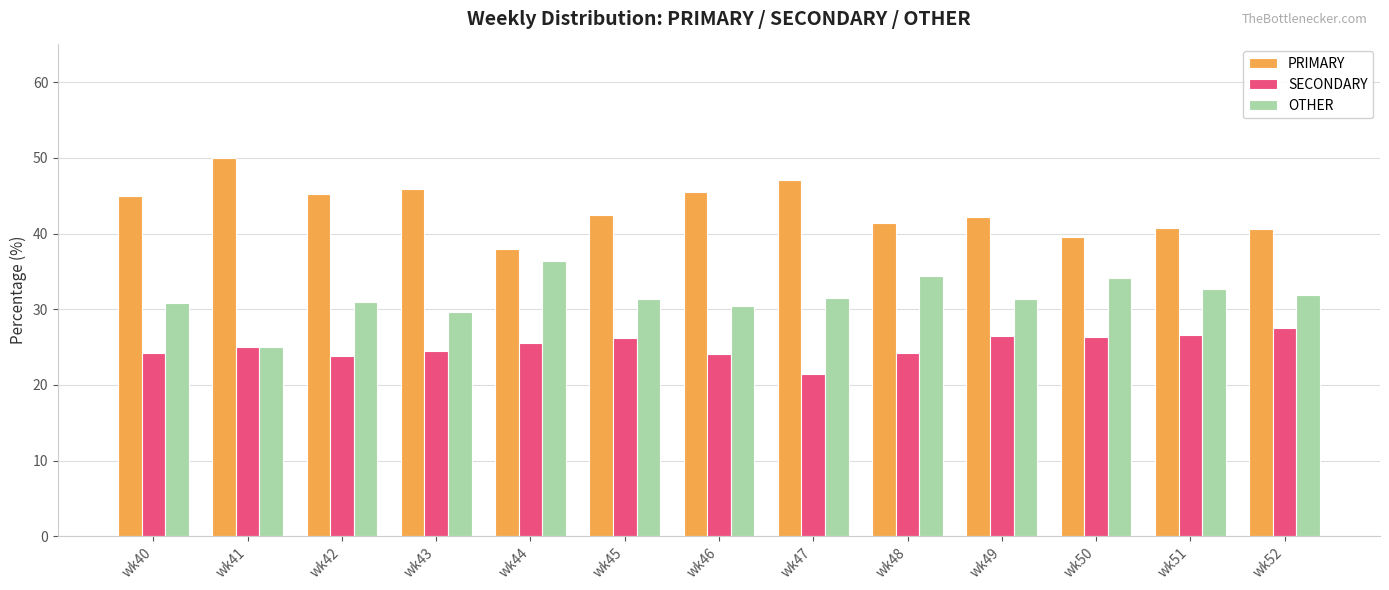

True or false: SECONDARY has a value of 25.6 at wk44.

True